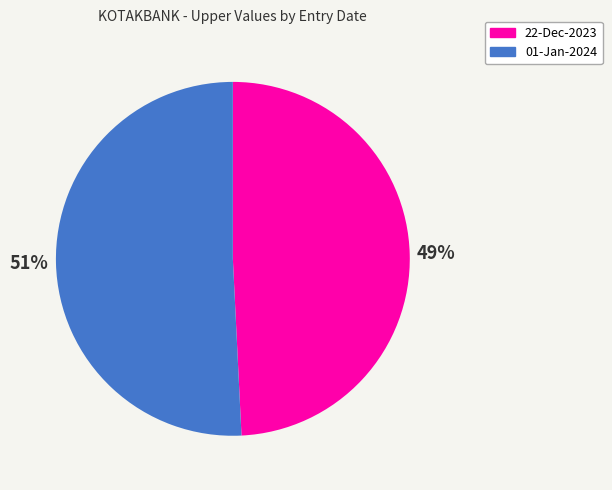

What is the smallest slice in the pie chart?

22-Dec-2023